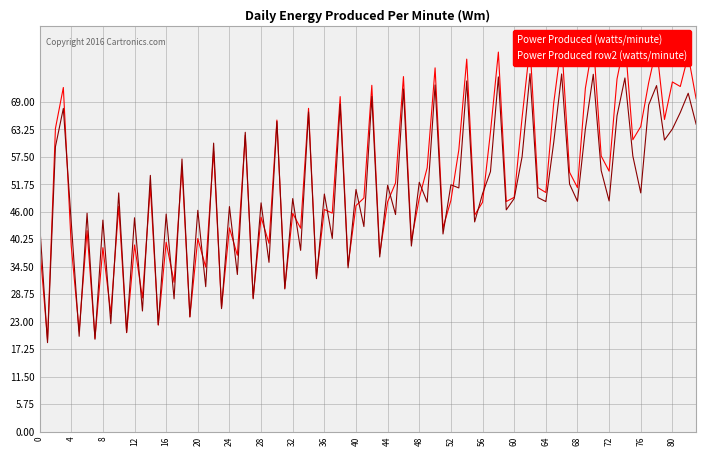

What is the maximum value for Power Produced row2 (watts/minute)?

74.9